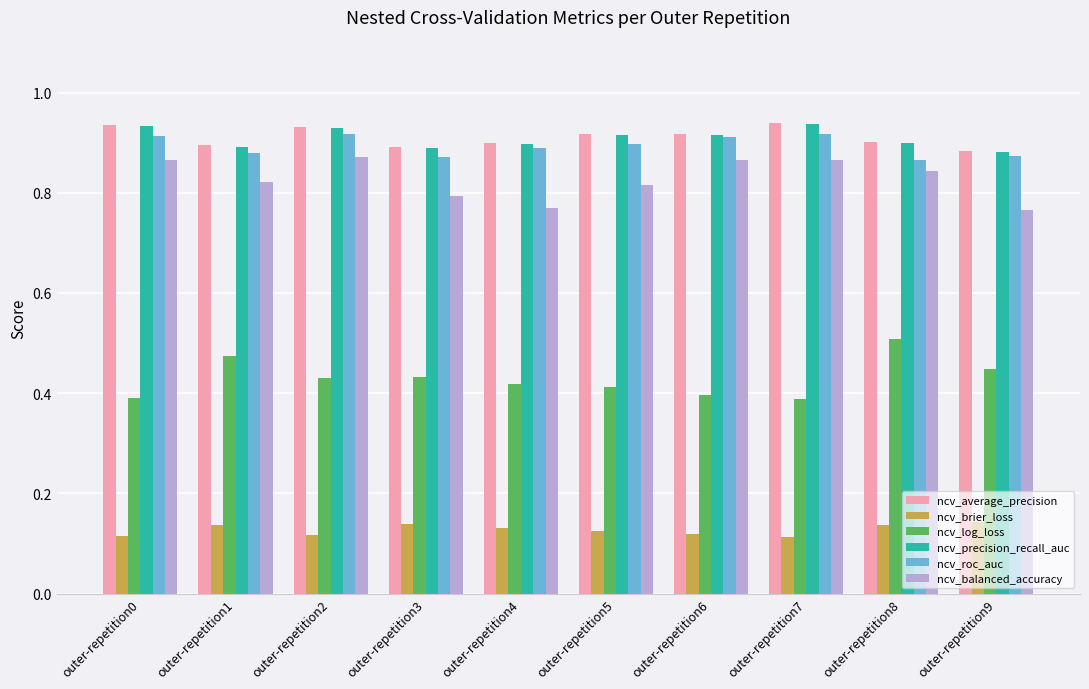

At how many categories does at least one series exceed 0?

10